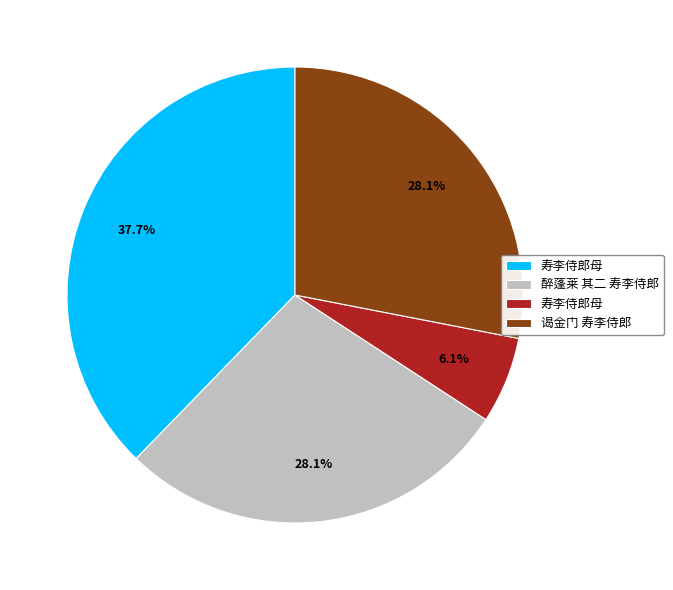

Does any single category account for the majority?

No